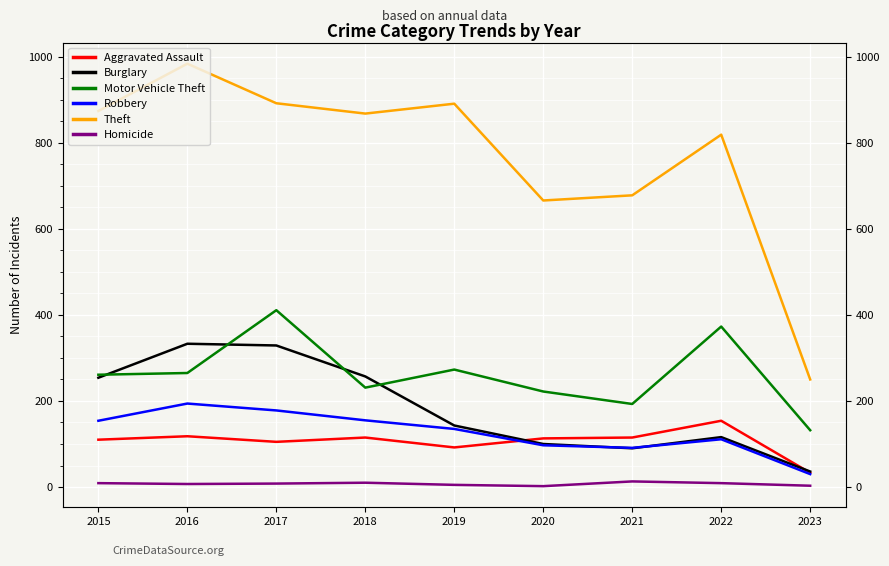

Reading left to right, extract all data points from this chart.

Aggravated Assault: 2015=110	2016=118	2017=105	2018=115	2019=92	2020=113	2021=115	2022=154	2023=33
Burglary: 2015=254	2016=333	2017=329	2018=257	2019=143	2020=100	2021=90	2022=116	2023=36
Motor Vehicle Theft: 2015=261	2016=265	2017=411	2018=231	2019=273	2020=222	2021=193	2022=373	2023=132
Robbery: 2015=154	2016=194	2017=178	2018=155	2019=135	2020=97	2021=91	2022=111	2023=30
Theft: 2015=874	2016=984	2017=892	2018=868	2019=891	2020=666	2021=678	2022=819	2023=250
Homicide: 2015=9	2016=7	2017=8	2018=10	2019=5	2020=2	2021=13	2022=9	2023=3